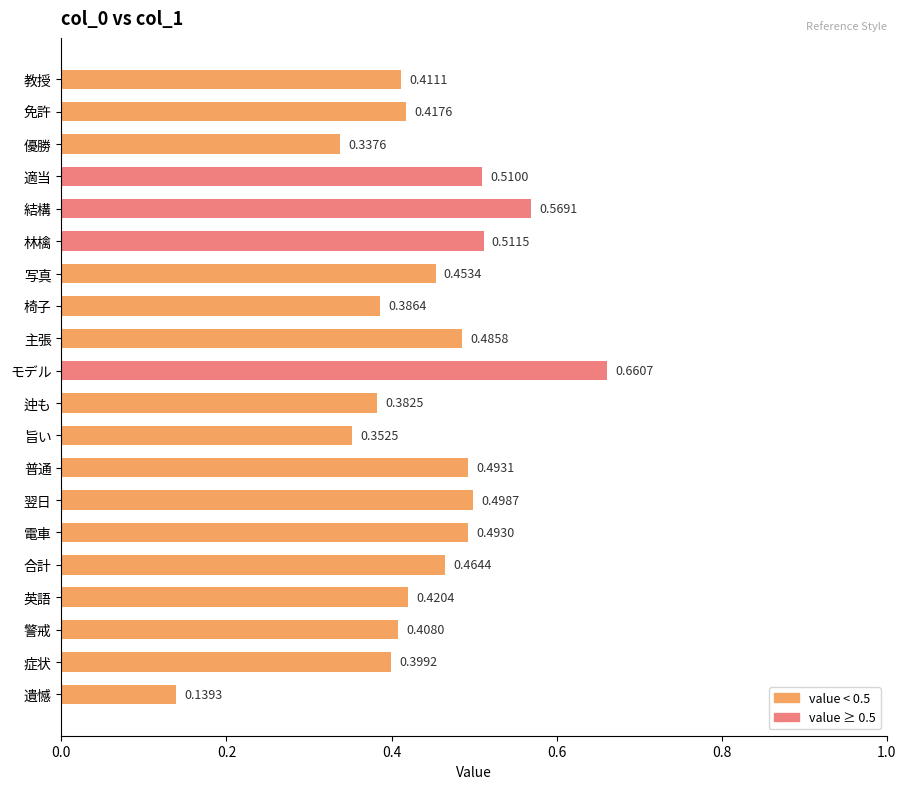

Rank the categories by value from lowest to highest.

遺憾, 優勝, 旨い, 迚も, 椅子, 症状, 警戒, 教授, 免許, 英語, 写真, 合計, 主張, 電車, 普通, 翌日, 適当, 林檎, 結構, モデル